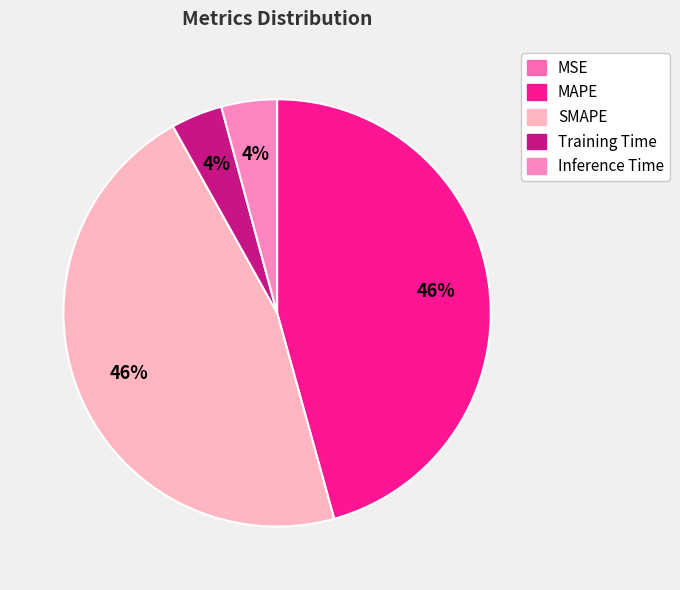

What is the smallest slice in the pie chart?

MSE